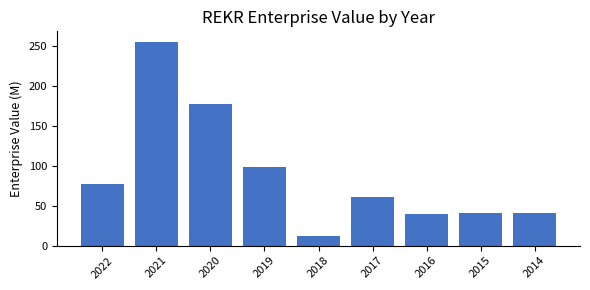

Which category has the lowest value across all series?

2018